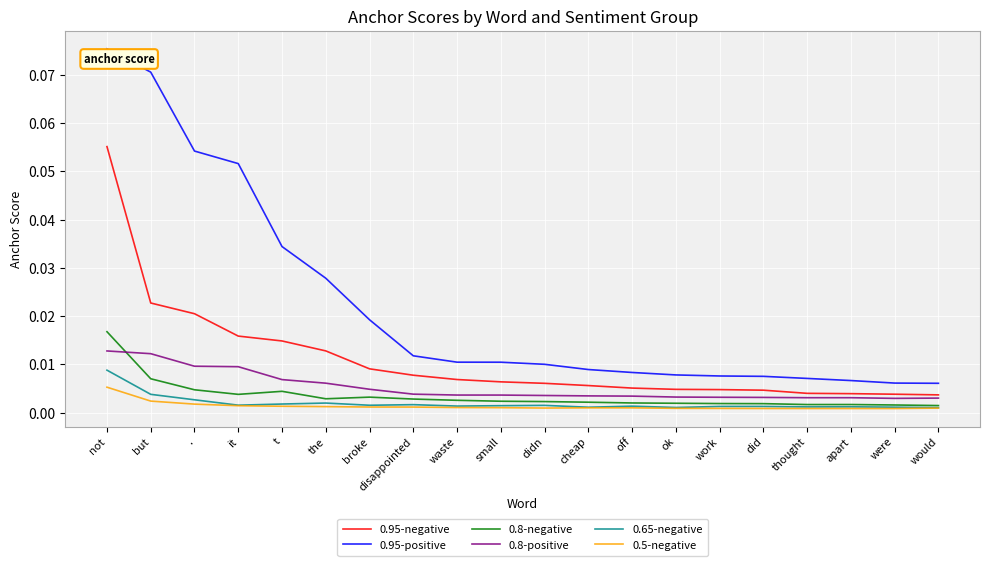

True or false: 0.8-negative and 0.95-negative cross at least once.

False